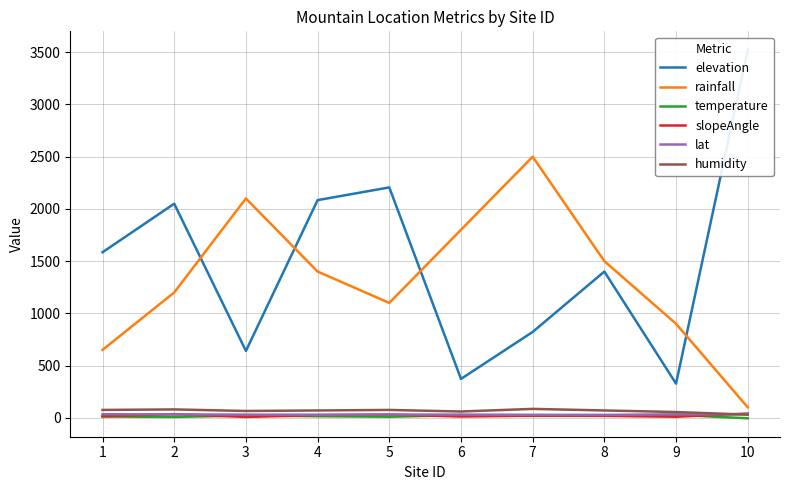

Does the chart display data point markers on the line(s)?

No